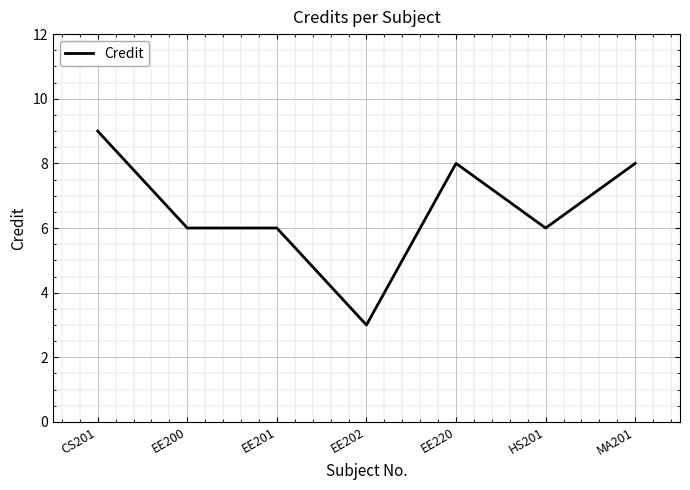

Read the value at EE200.

6